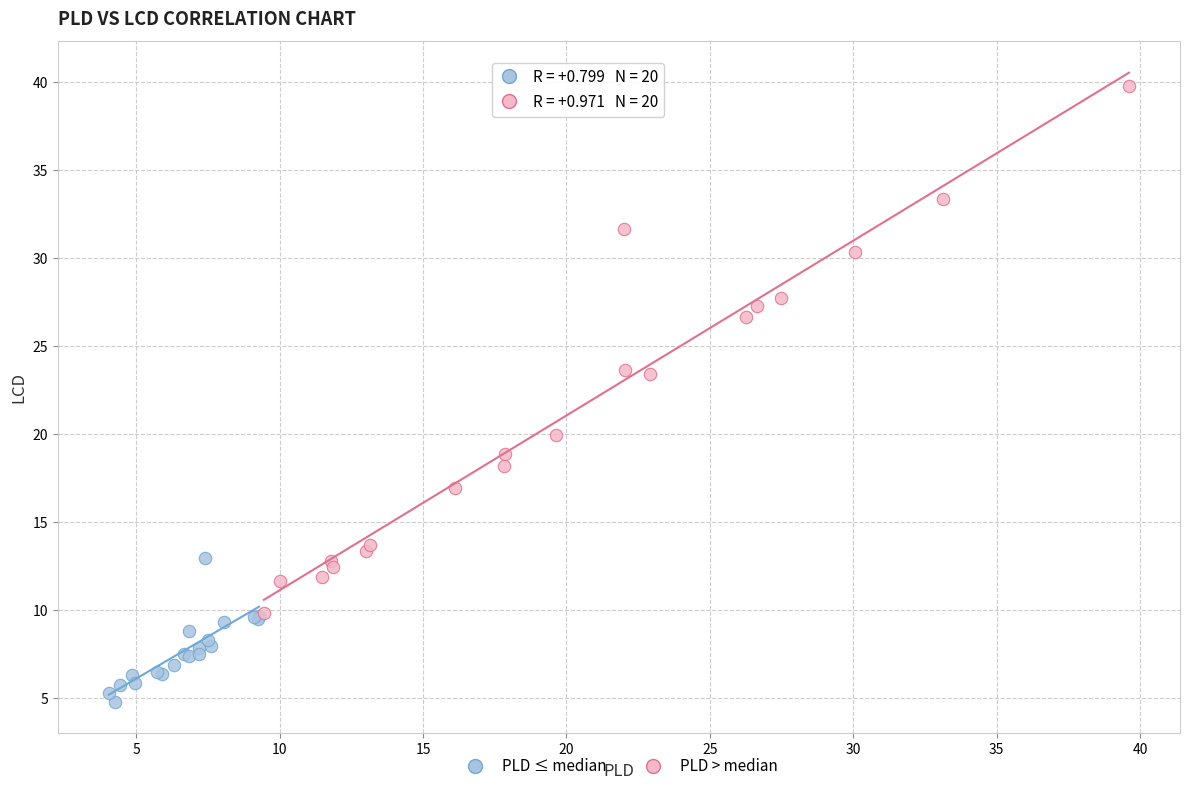

Which series contains the lowest Y value?

PLD ≤ median